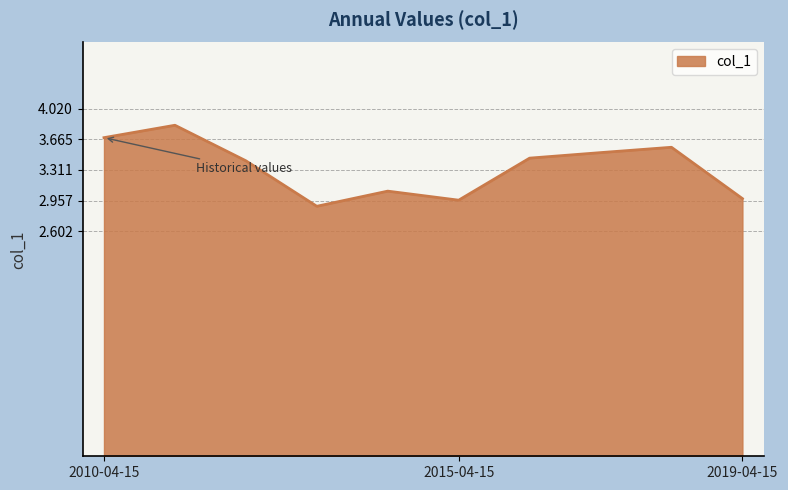

What is the maximum value shown in the chart?

3.8